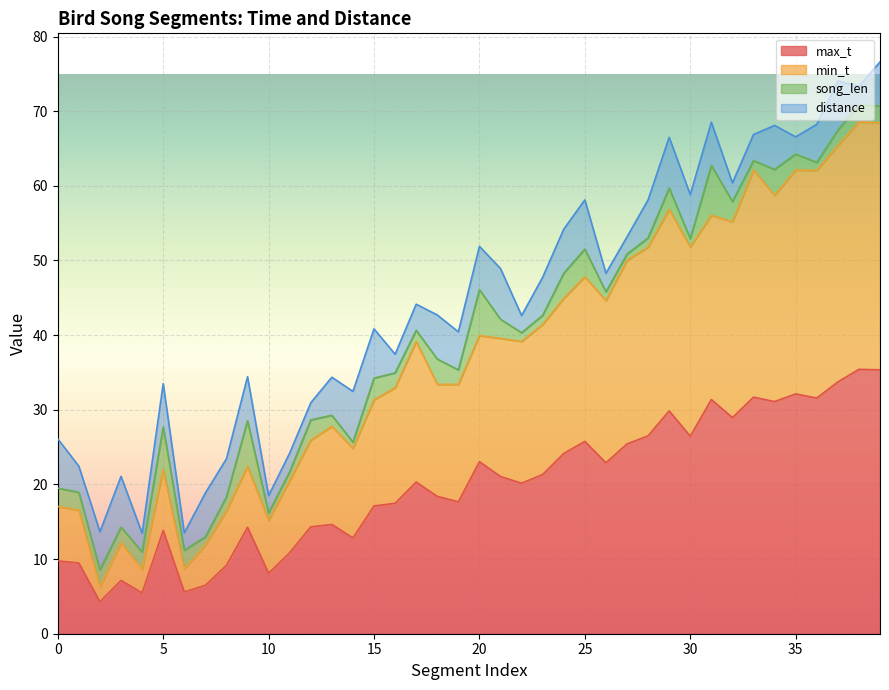

How many categories are shown in the chart?

40